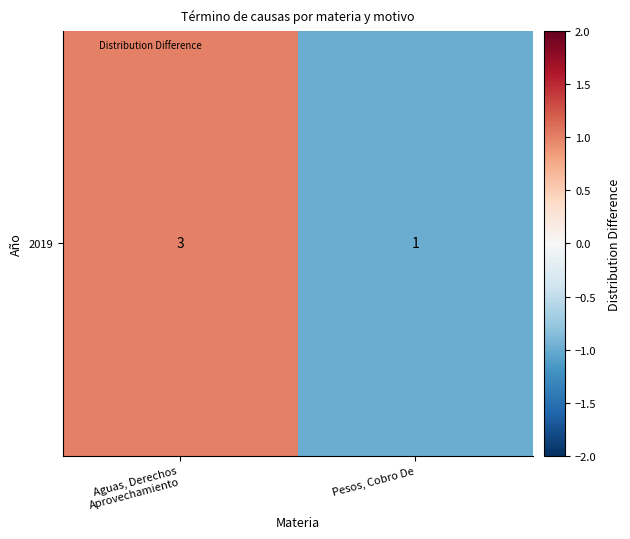

Rank the categories by value from lowest to highest.

Pesos, Cobro De, Aguas, Derechos
Aprovechamiento